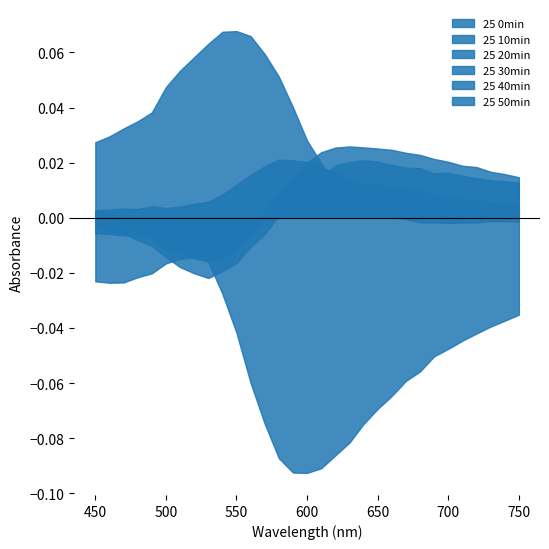

Which series ends up on top after the final intersection of 25 50min and 25 0min?

25 50min